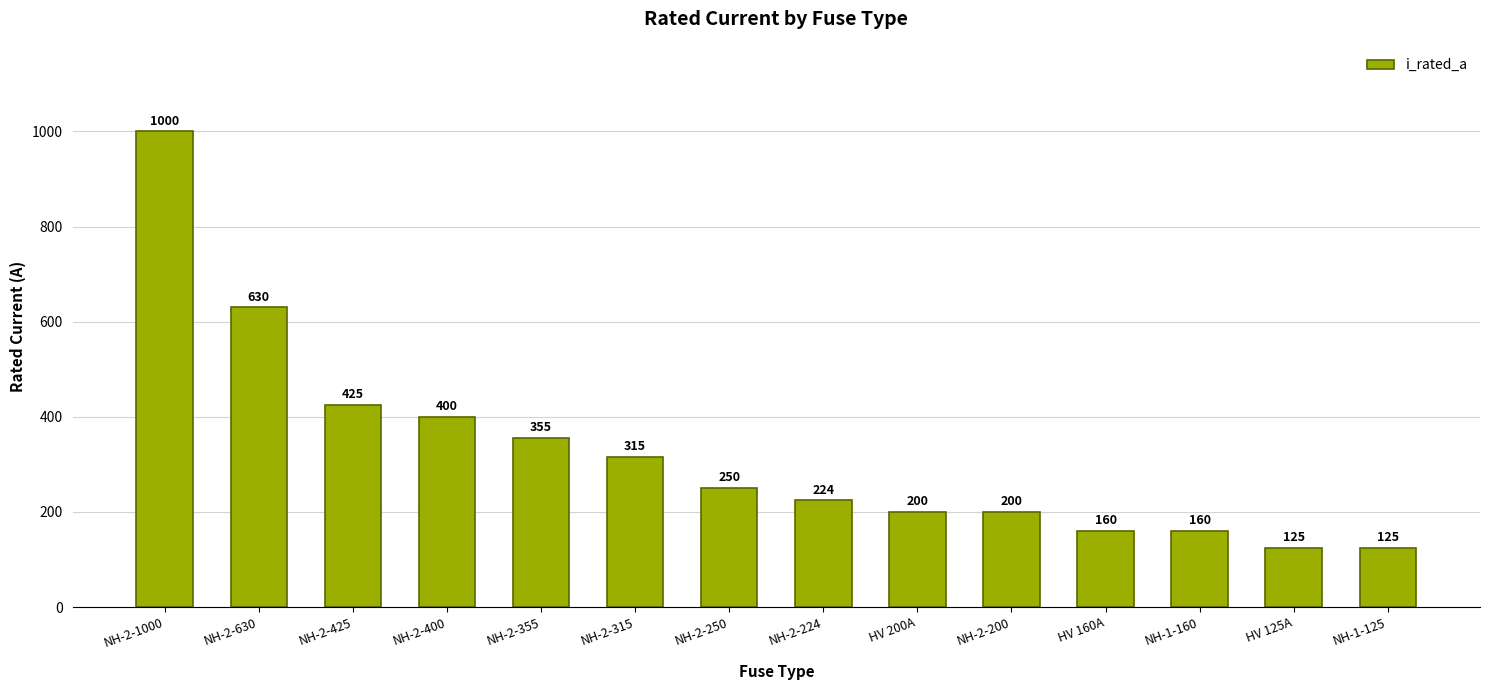

What is the smallest value displayed?

125